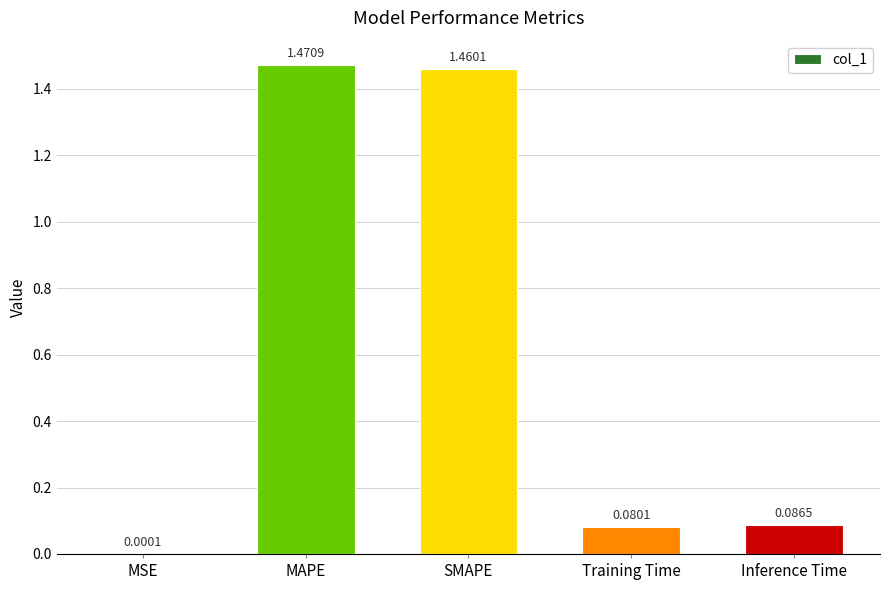

Where is the data nearest to the value 0?

MSE